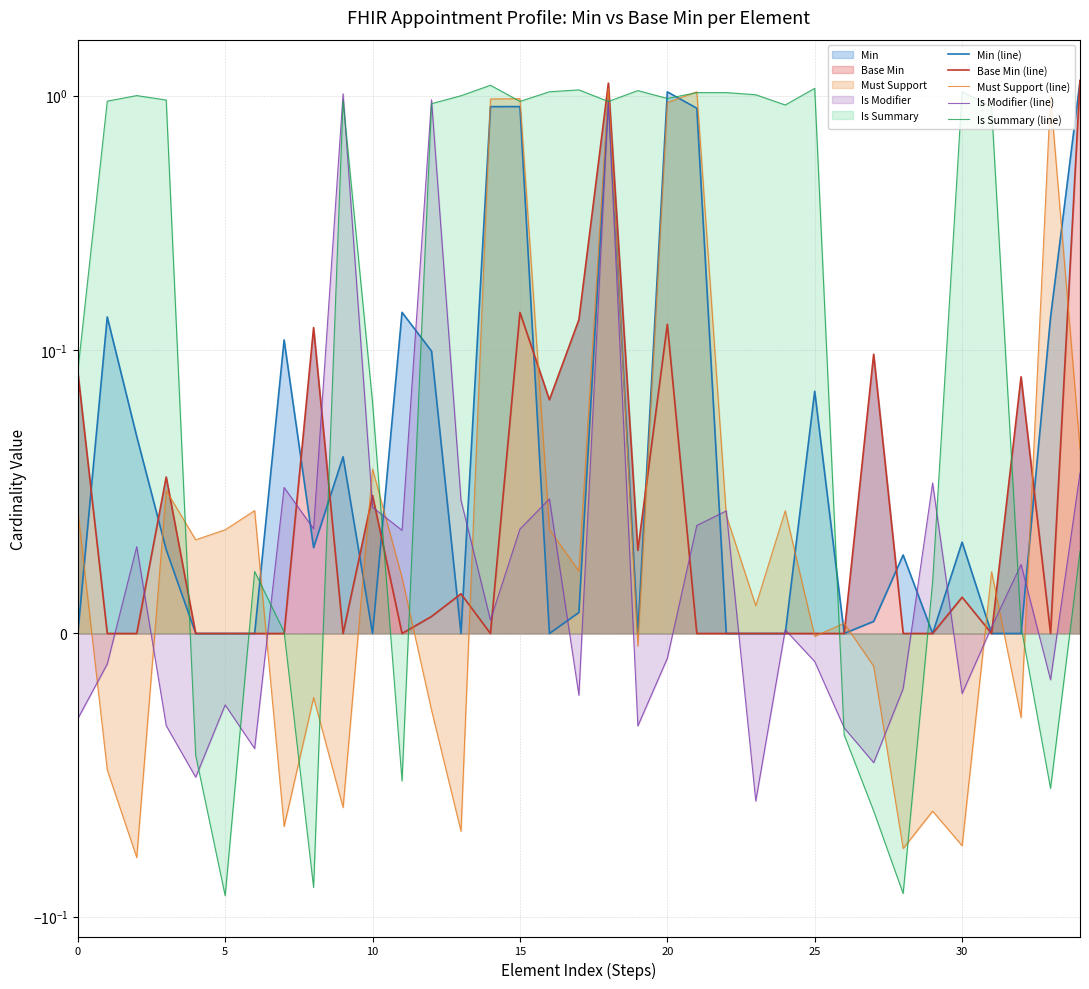

What is the label of the 6th point from the right?

29